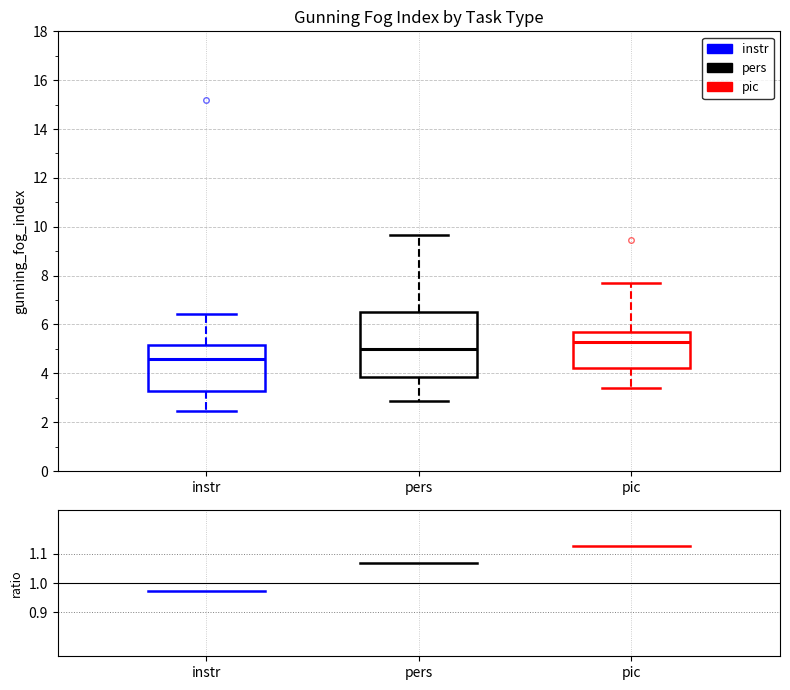

Where does the upper whisker of the box for instr end on the y-axis? The values are not printed on the chart, so give them approximately, as read against the axis.

6.4